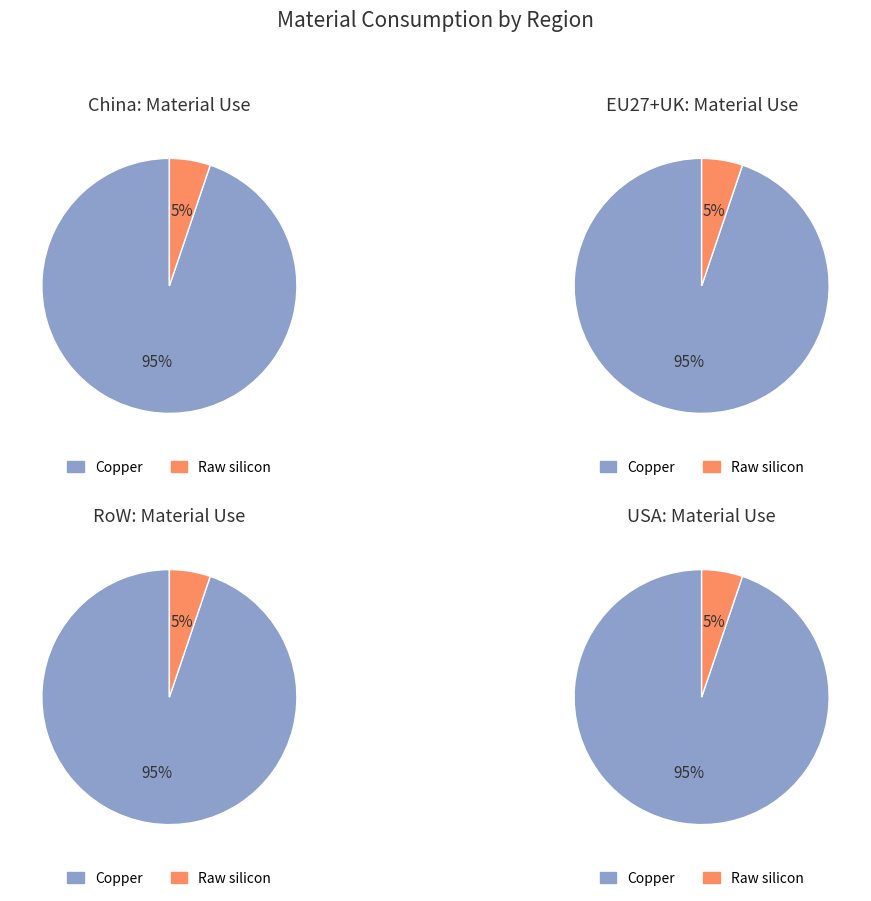

The Raw silicon slice represents 1% of the pie. True or false?

False